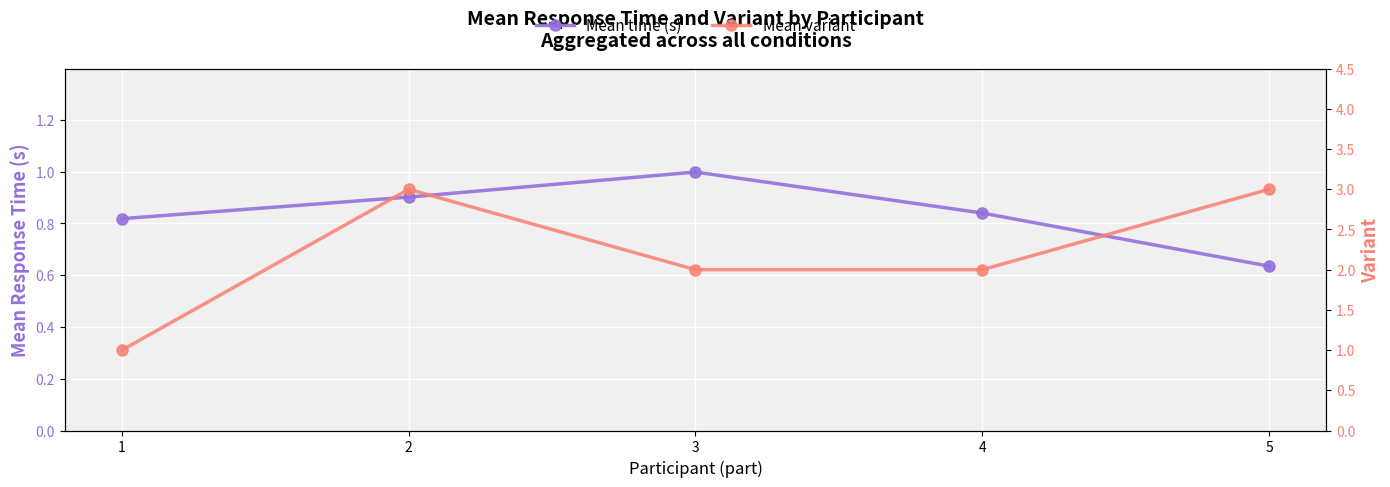

Is the value of Mean variant at 5 greater than the value of Mean time (s) at 2?

Yes